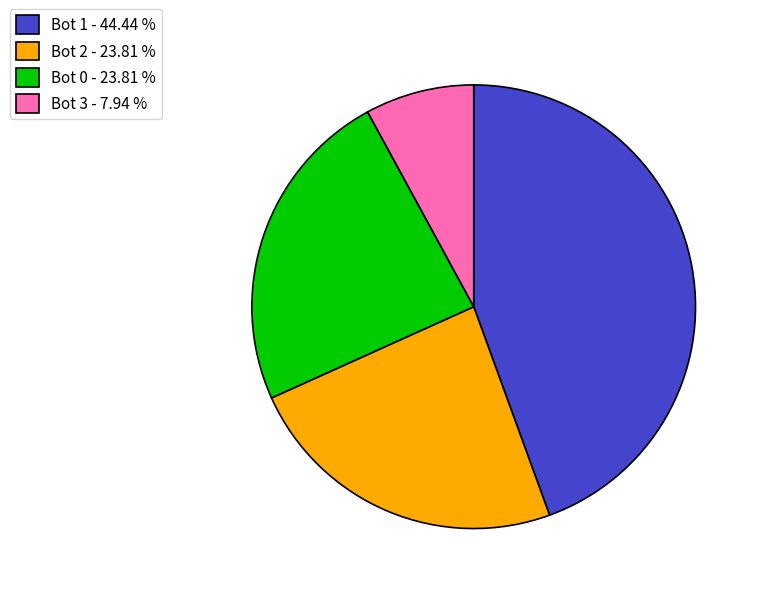

Combined, do Bot 0 - 23.81 % and Bot 3 - 7.94 % account for over 50%?

No